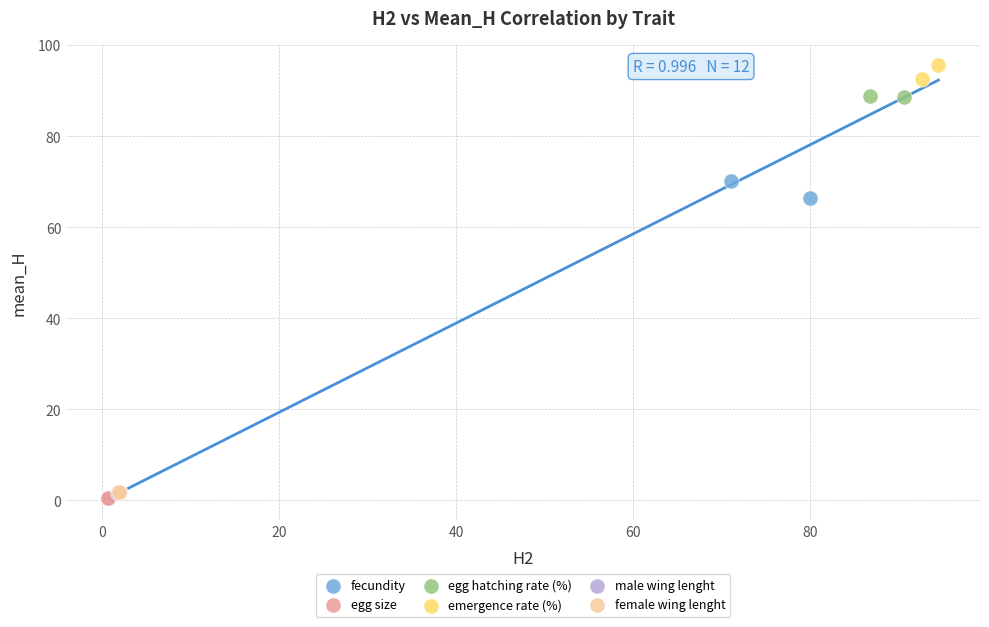

Which series contains the lowest Y value?

egg size